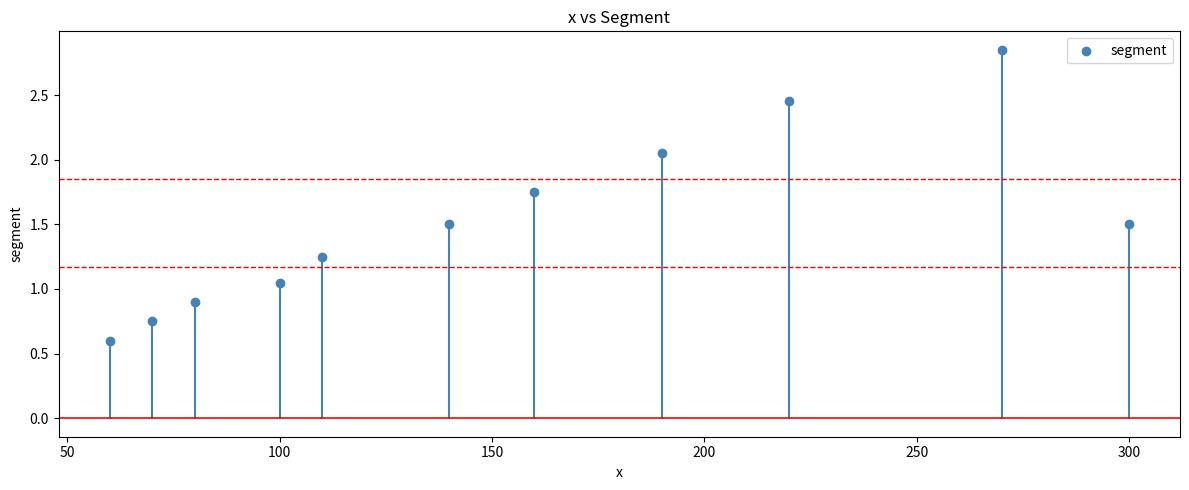

What is the average X value?

154.5